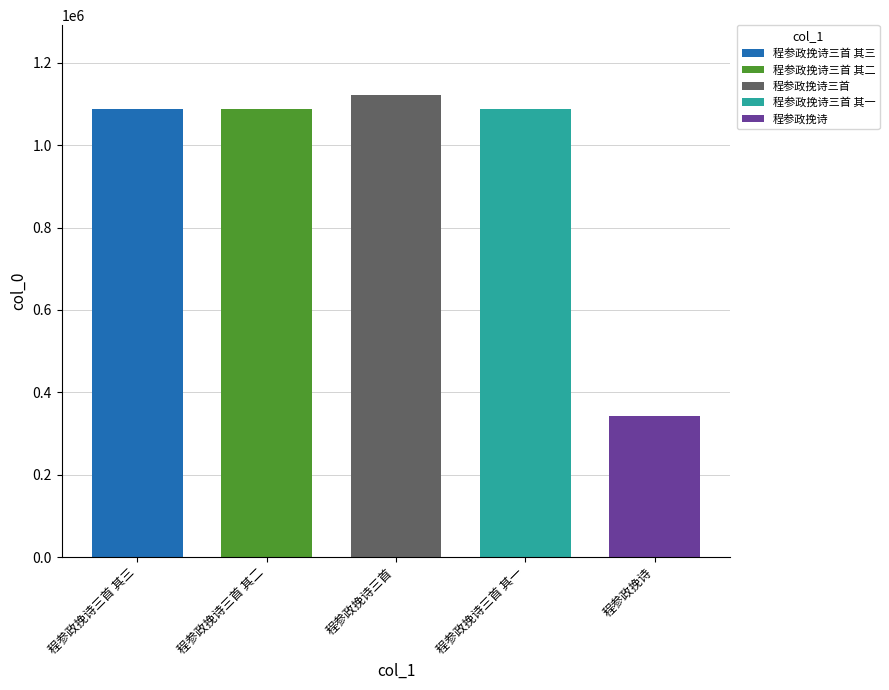

Rank the categories by value from lowest to highest.

程参政挽诗, 程参政挽诗三首 其一, 程参政挽诗三首 其二, 程参政挽诗三首 其三, 程参政挽诗三首